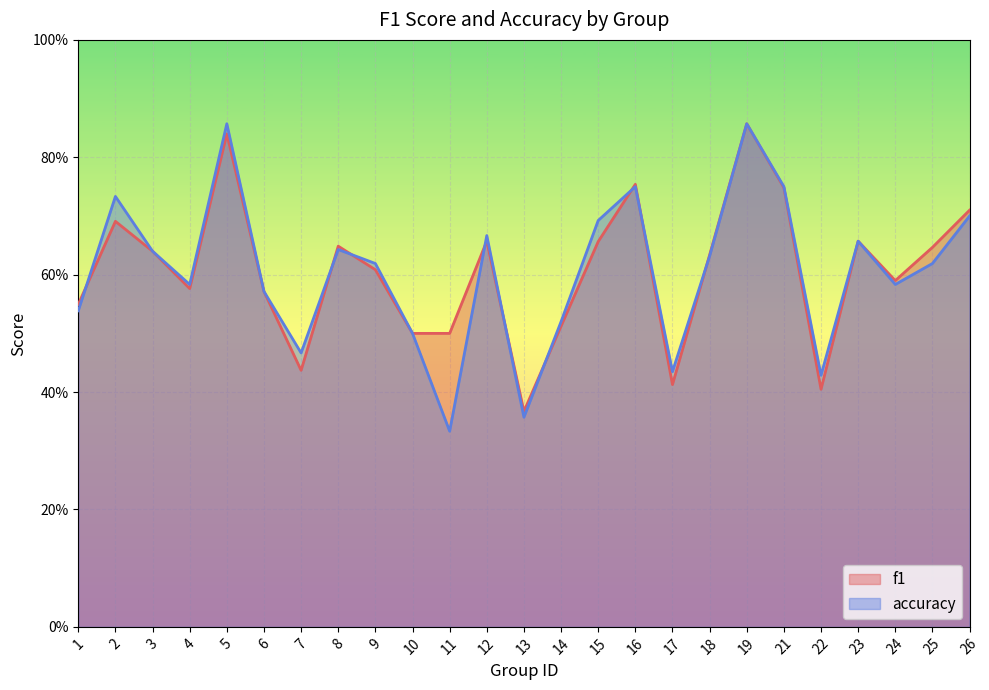

Reading left to right, what are all the values shown in this chart?

f1: 0.5	0.7	0.6	0.6	0.8	0.6	0.4	0.6	0.6	0.5	0.5	0.7	0.4	0.5	0.7	0.8	0.4	0.6	0.9	0.7	0.4	0.7	0.6	0.6	0.7
accuracy: 0.5	0.7	0.6	0.6	0.9	0.6	0.5	0.6	0.6	0.5	0.3	0.7	0.4	0.5	0.7	0.8	0.4	0.6	0.9	0.8	0.4	0.7	0.6	0.6	0.7